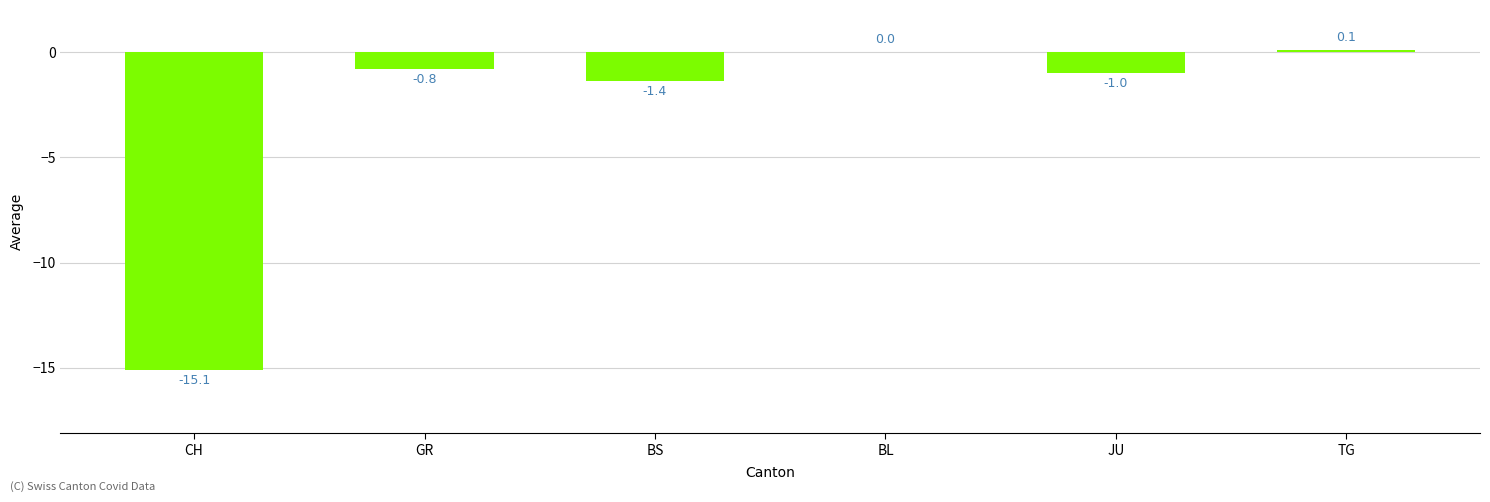

Which category has the highest value across all series?

TG